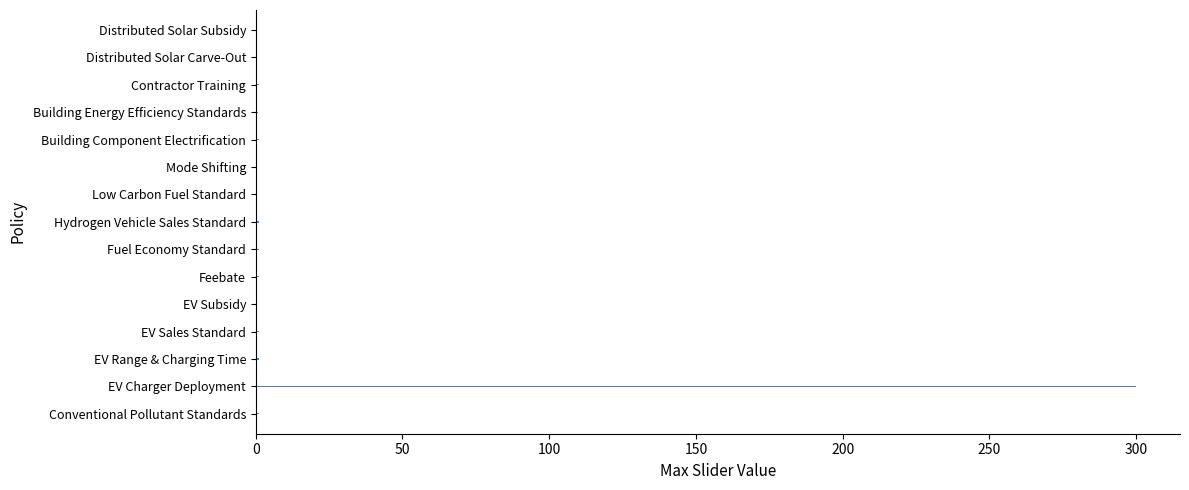

What is the maximum value shown in the chart?

300.0